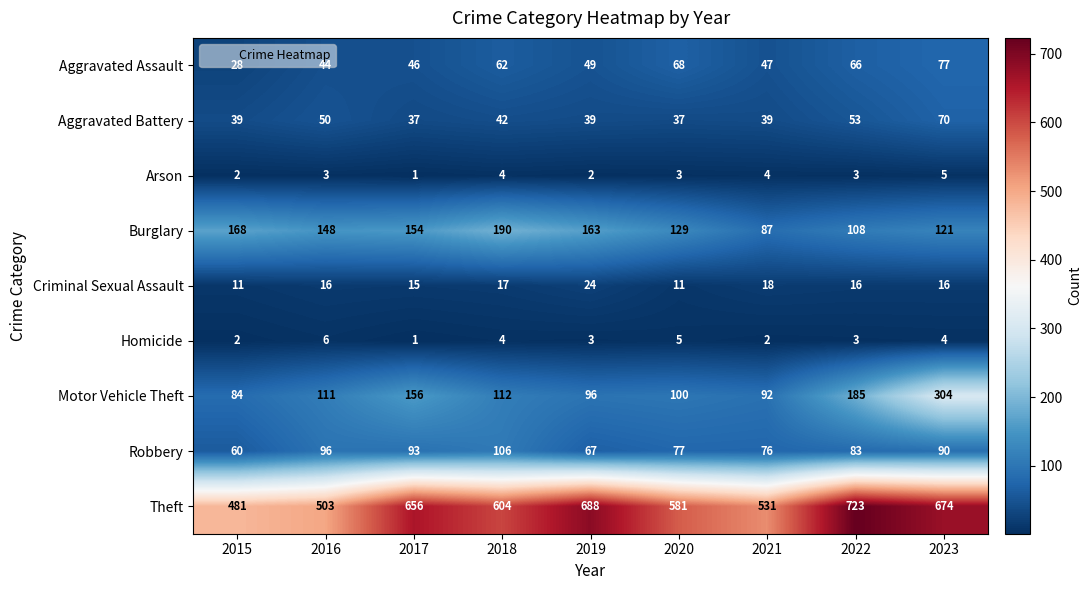

Where does the Robbery series first go above 83?

2016